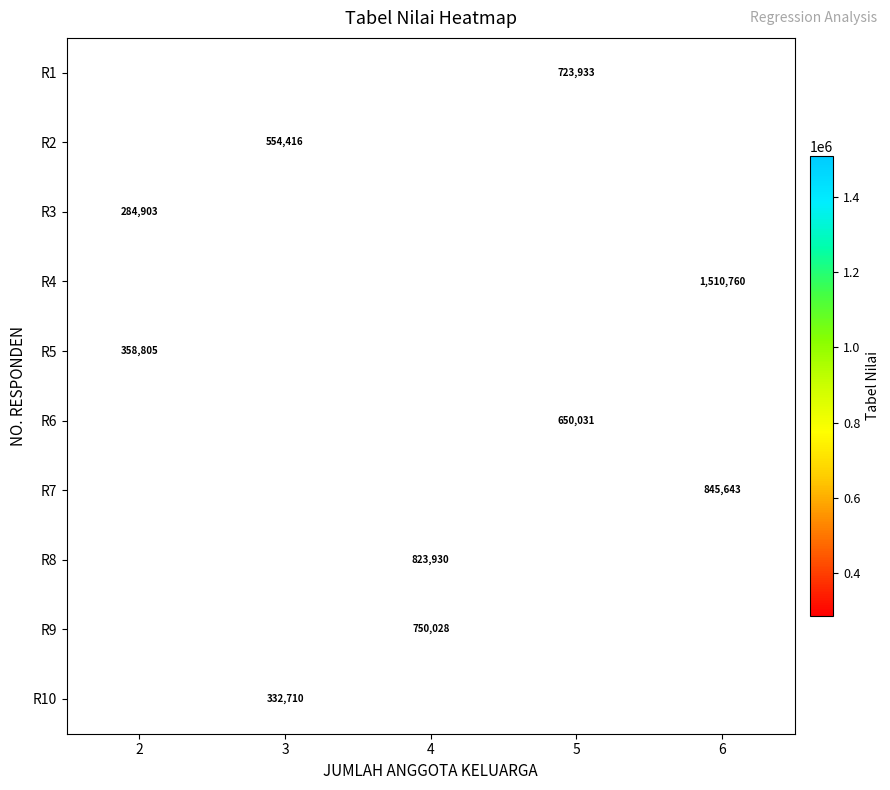

What is the maximum value shown in the chart?

1510760.5